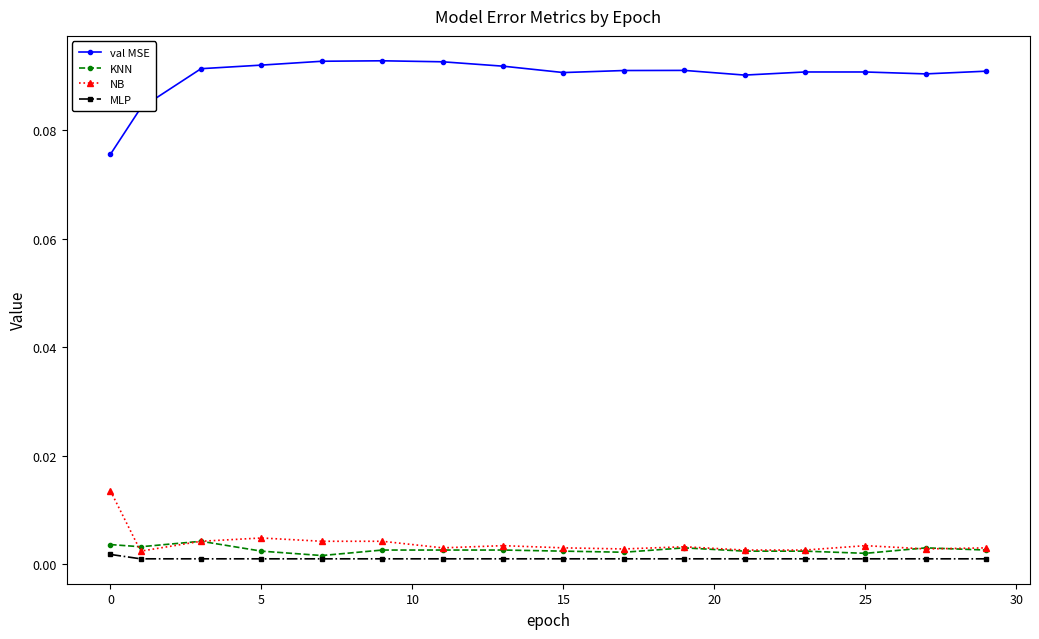

Does the chart display data point markers on the line(s)?

Yes